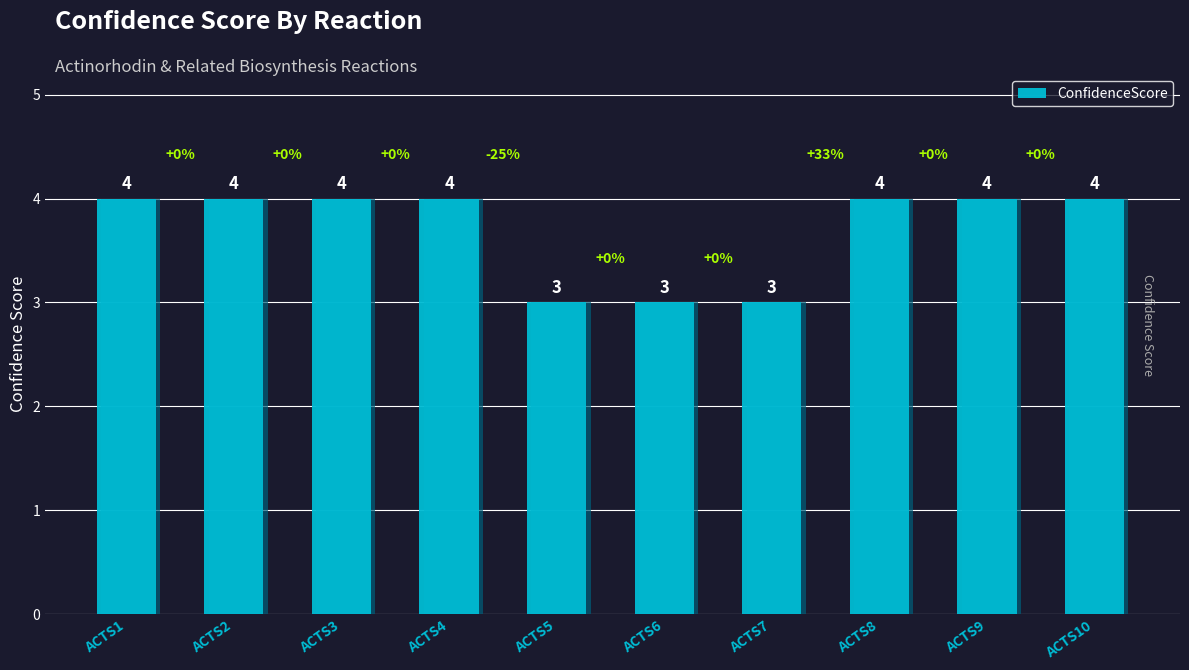

Reading right to left, extract all data points from this chart.

4	4	4	3	3	3	4	4	4	4